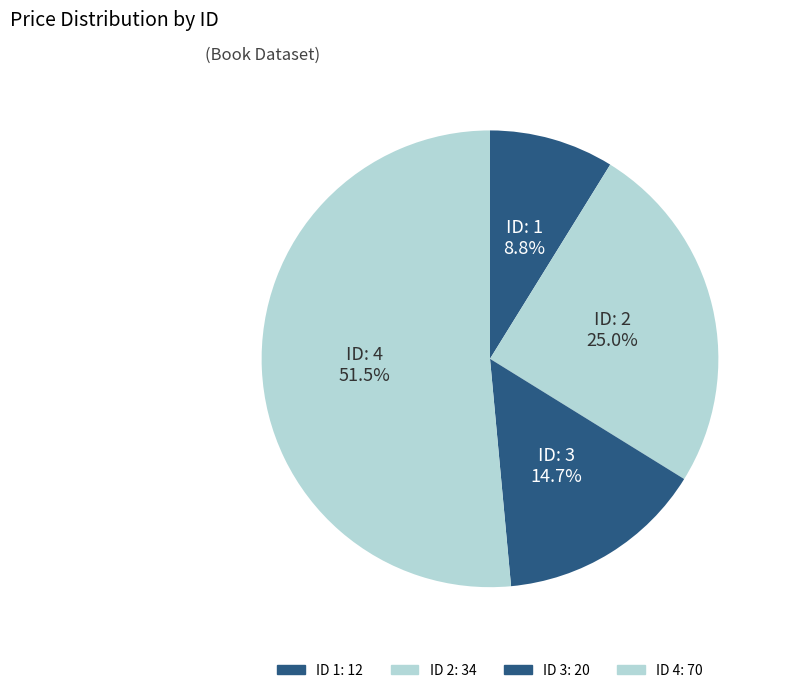

To the nearest percent, what is the difference between the largest and smallest slice percentages?

43%